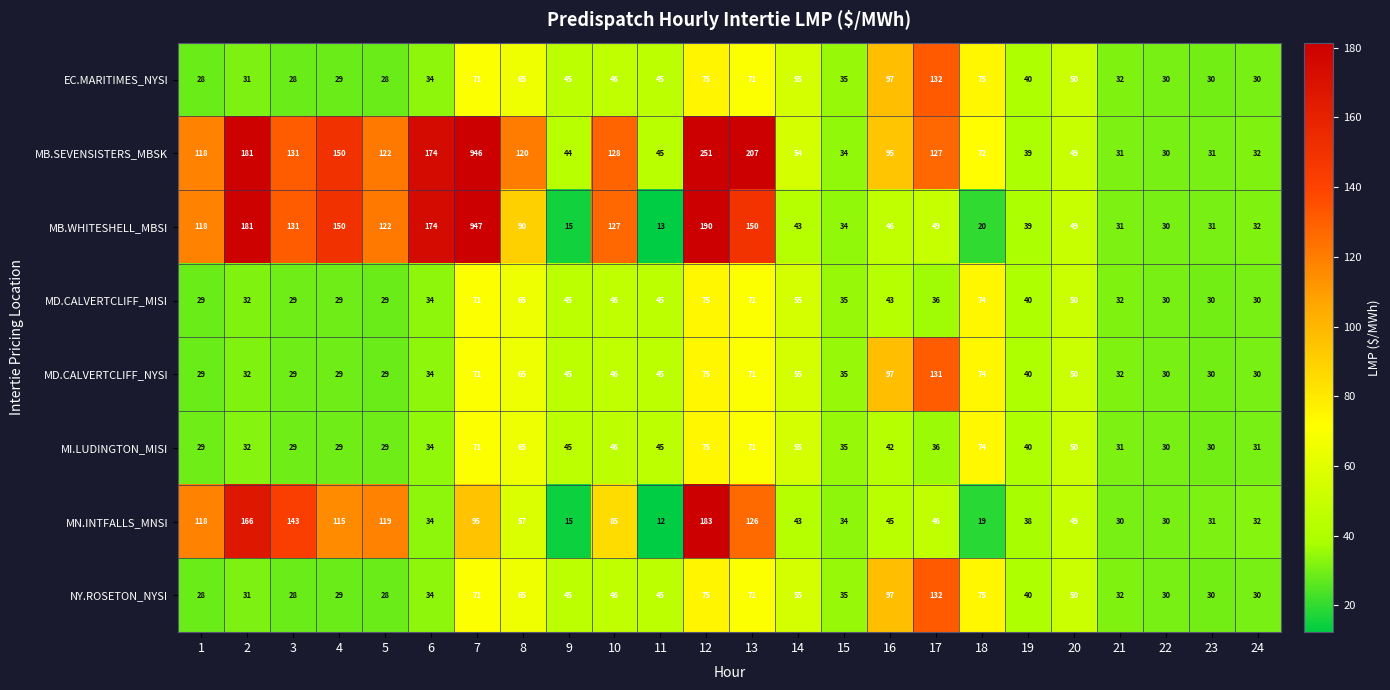

The value of EC.MARITIMES_NYSI at 9 is 20. True or false?

False